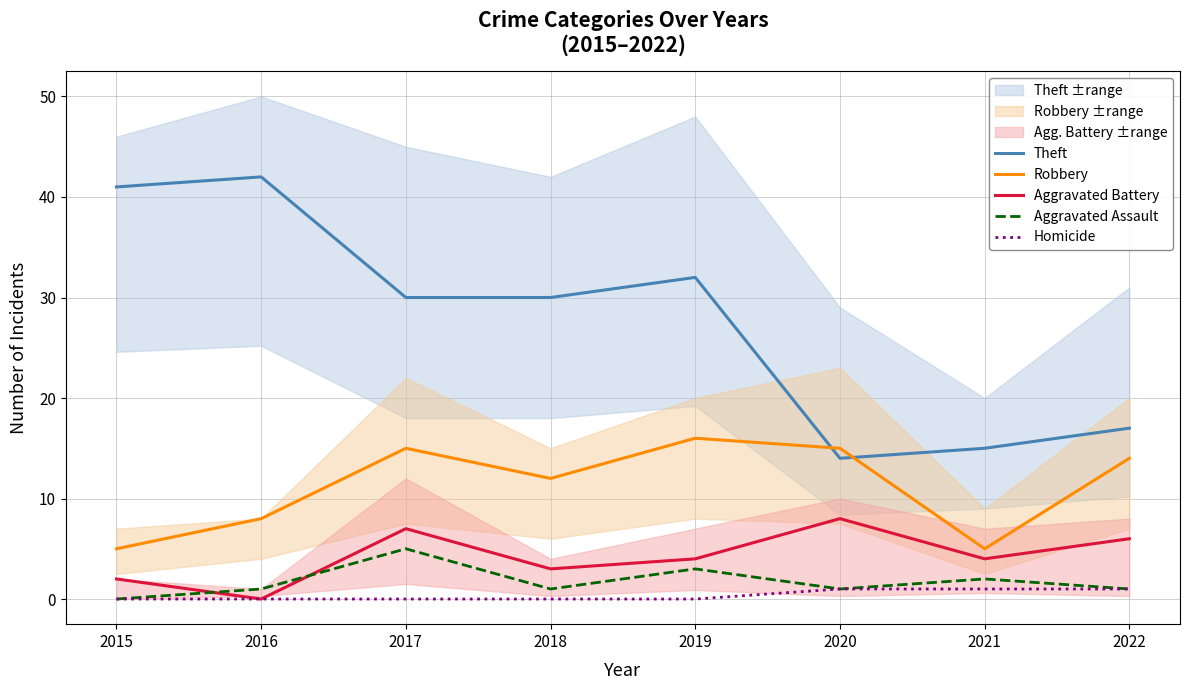

Reading left to right, transcribe all the data shown in this chart.

Theft: 41	42	30	30	32	14	15	17
Robbery: 5	8	15	12	16	15	5	14
Aggravated Battery: 2	0	7	3	4	8	4	6
Aggravated Assault: 0	1	5	1	3	1	2	1
Homicide: 0	0	0	0	0	1	1	1